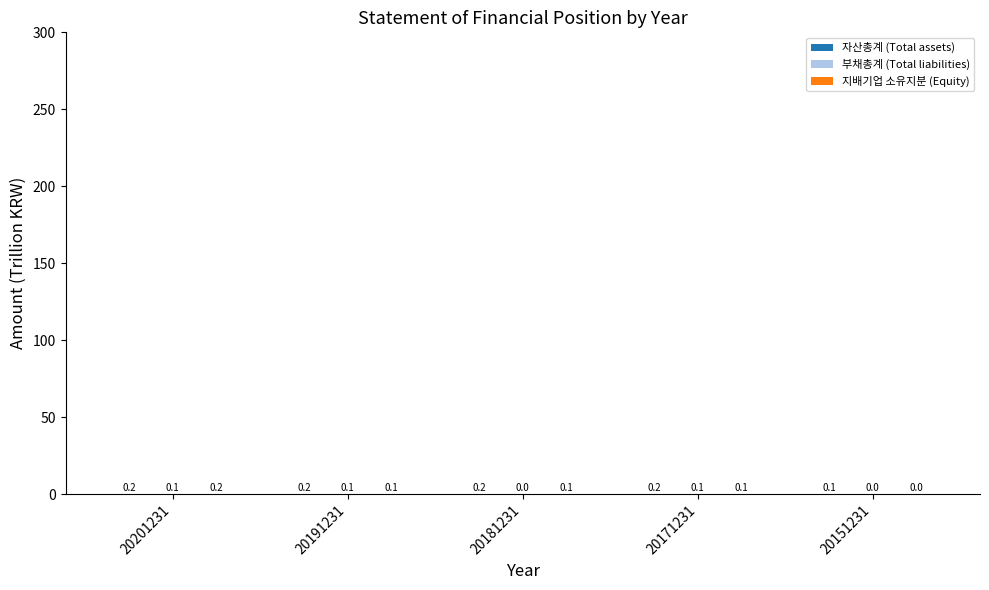

Does the chart contain stacked bars?

No